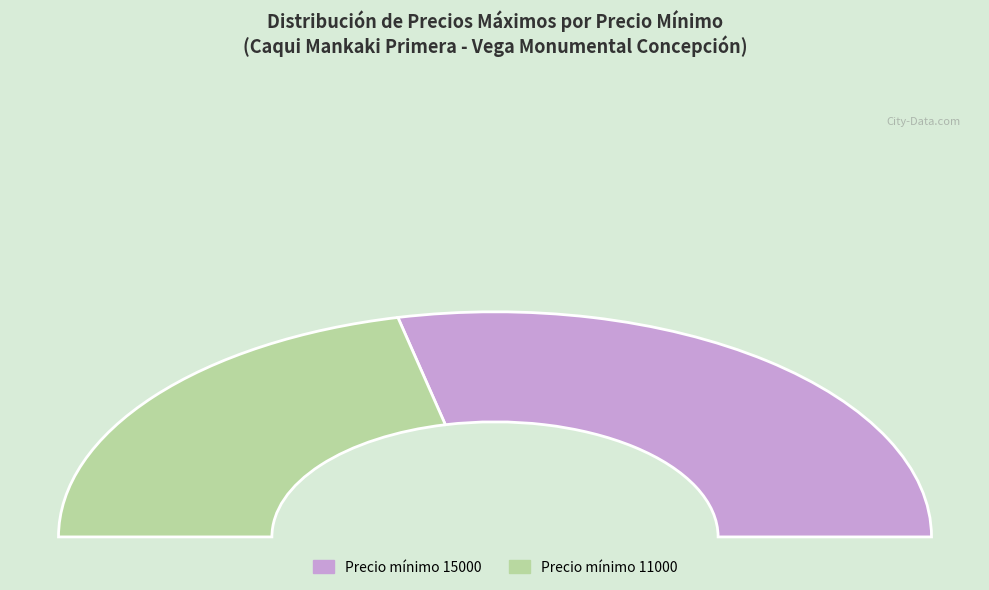

How many segments does this pie chart have?

2